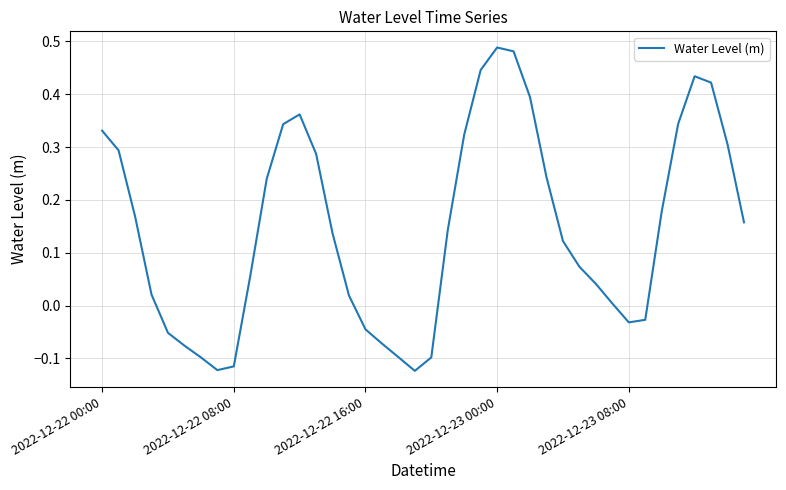

How many lines are shown in the chart?

1